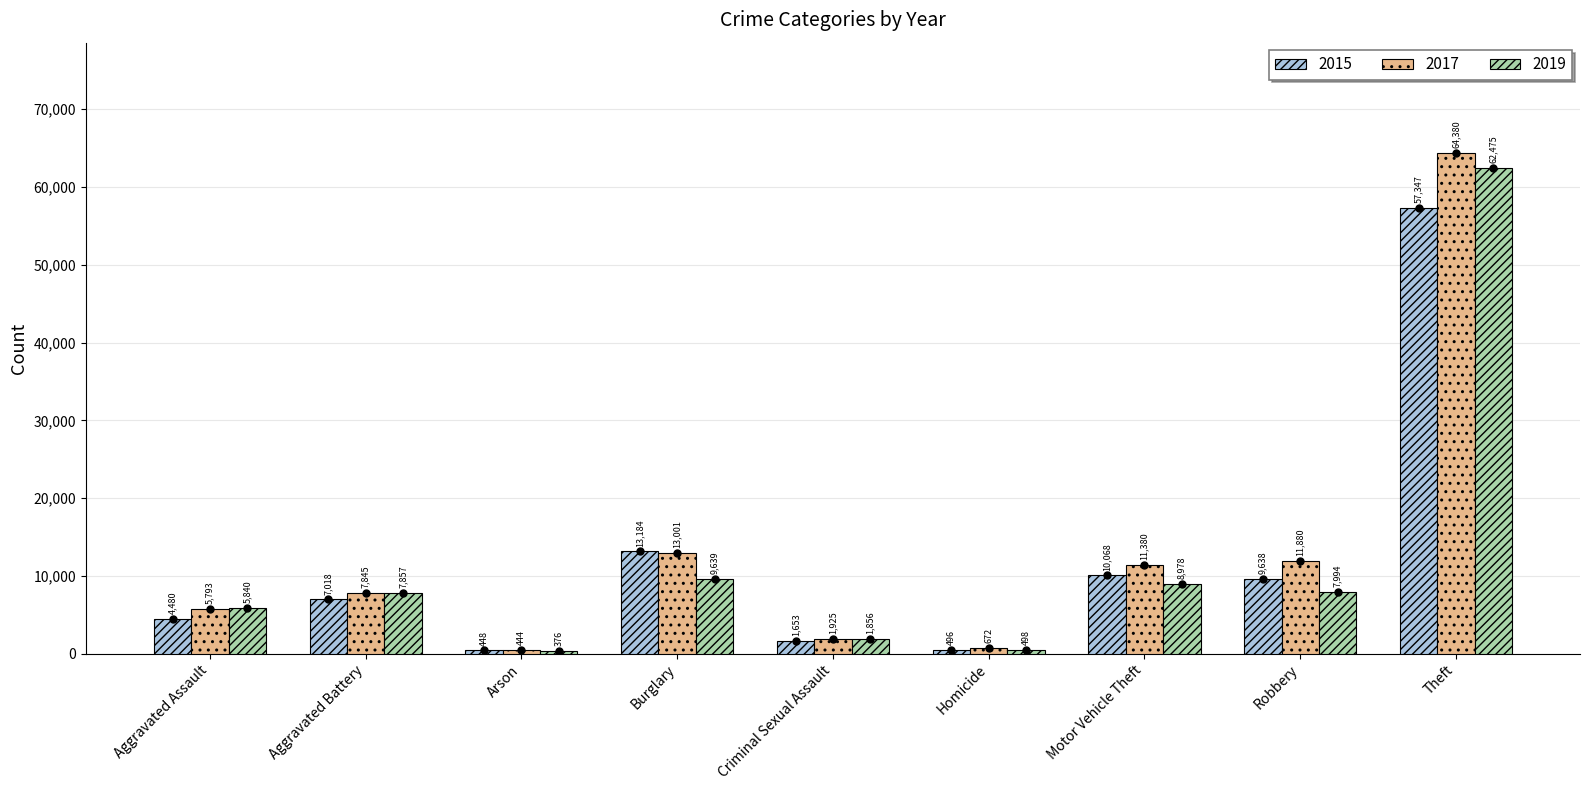

Is the value of 2019 at Robbery greater than the value of 2015 at Criminal Sexual Assault?

Yes